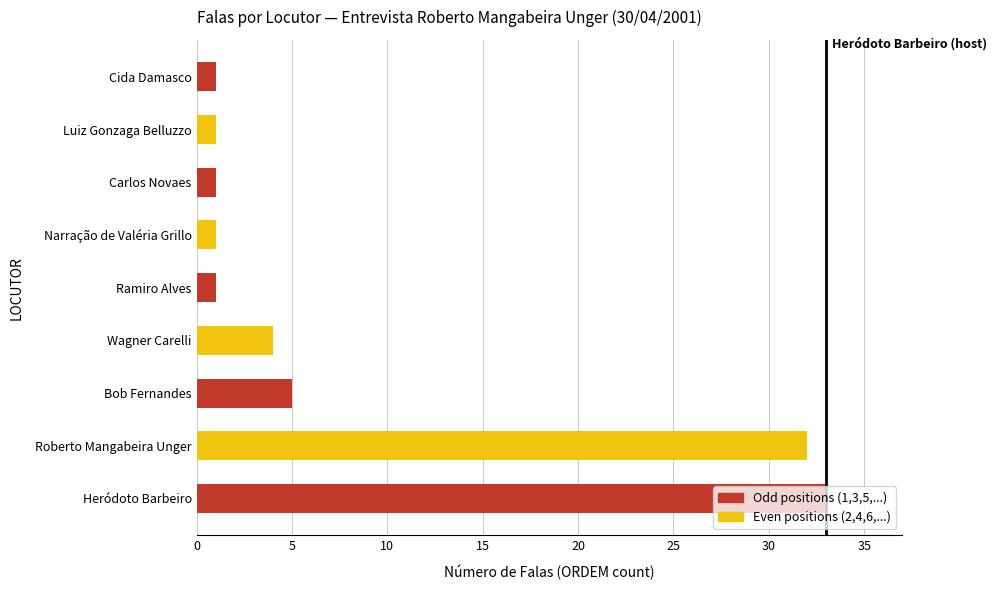

Which category has the highest value across all series?

Heródoto Barbeiro